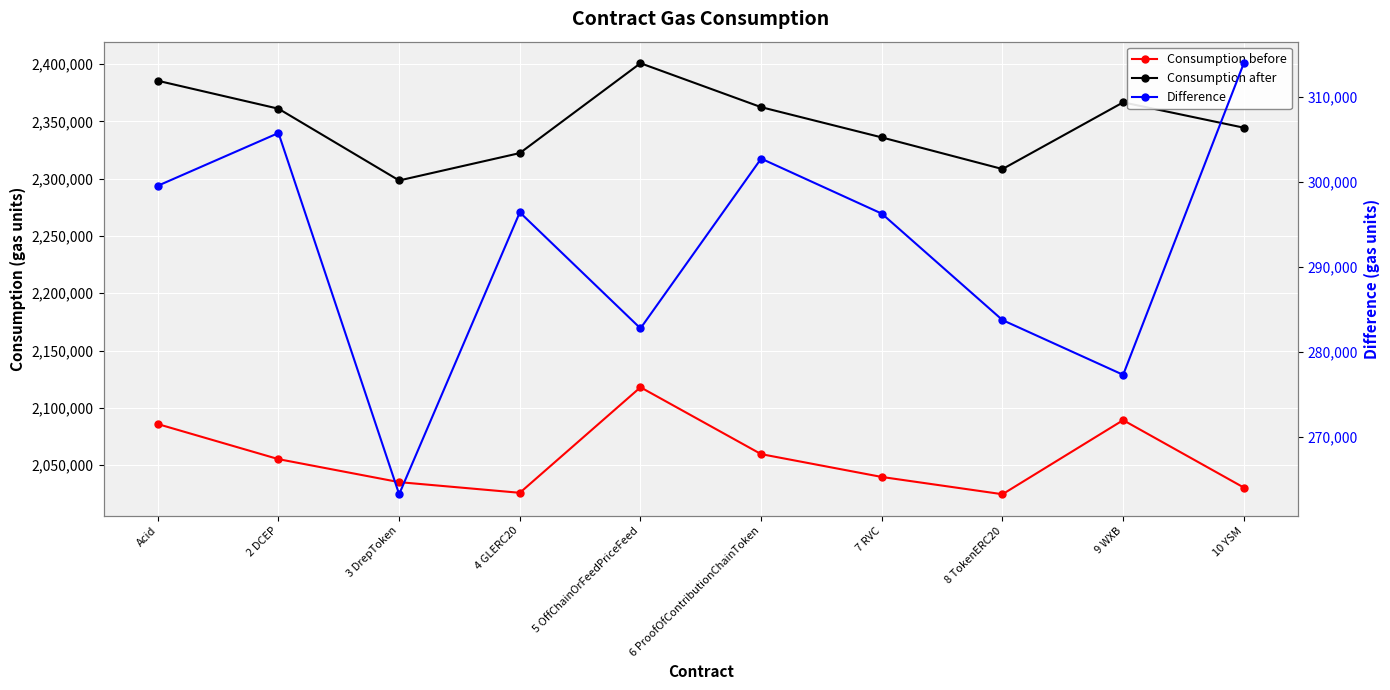

Is it true that Difference equals 277270 at 9 WXB?

True